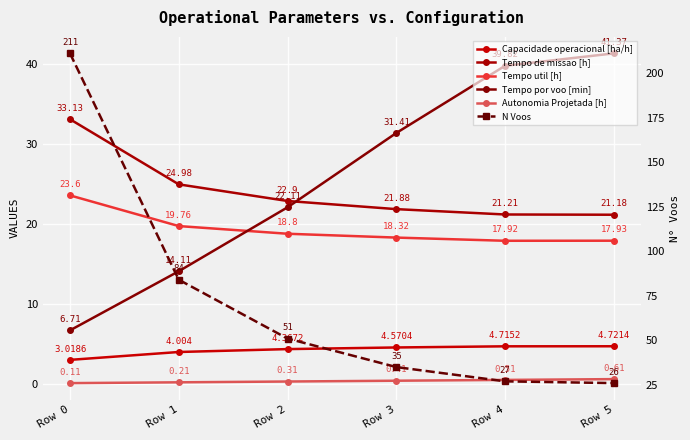

The Autonomia Projetada [h] series shows 0.1 at Row 2. True or false?

False